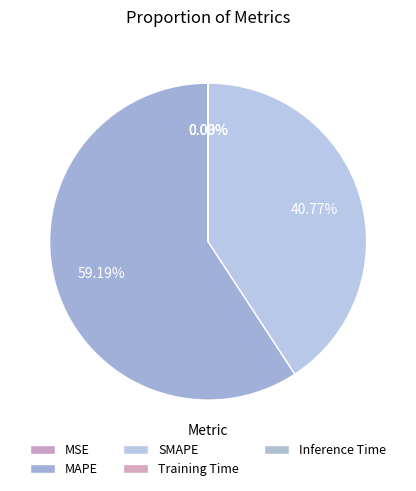

What is the smallest slice in the pie chart?

Inference Time